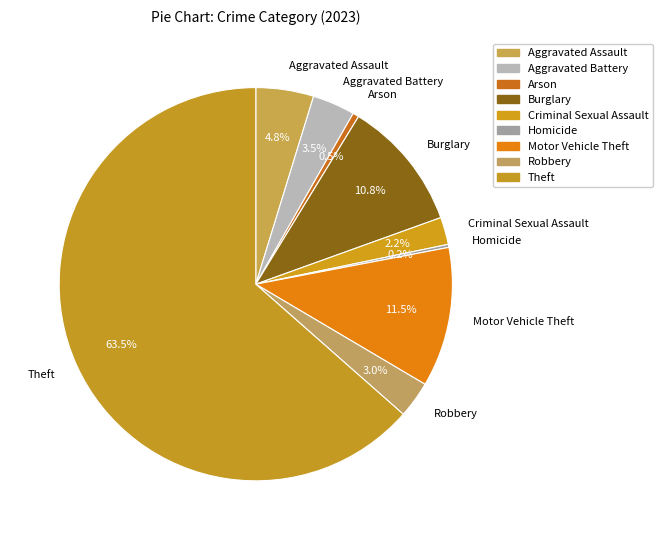

Which category has the biggest portion of the pie?

Theft